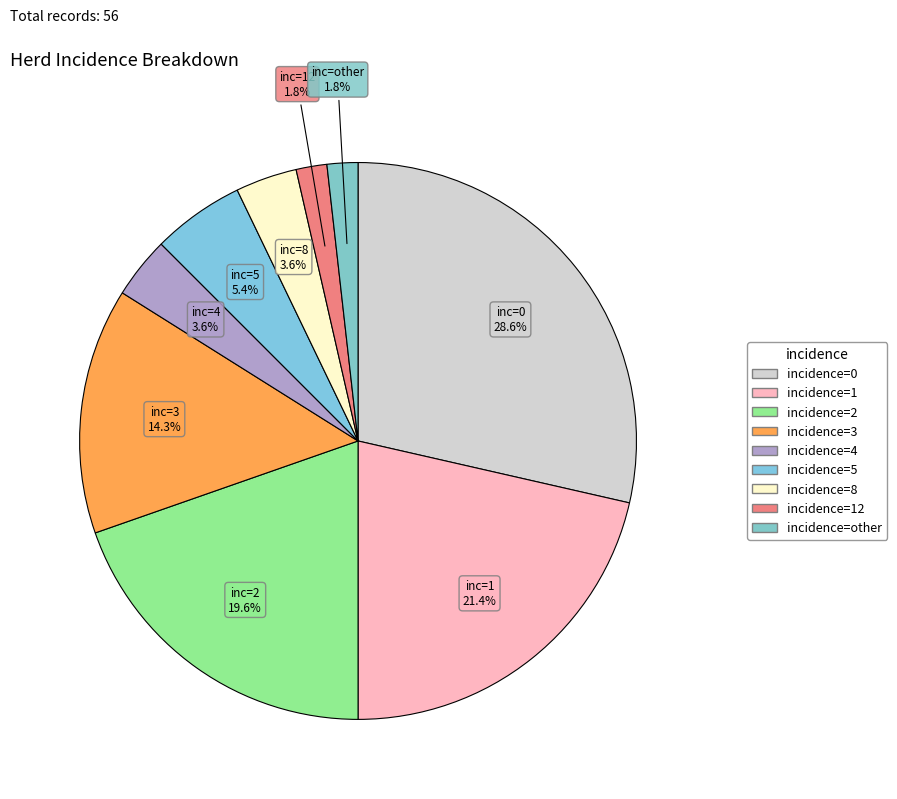

How many slices are in this pie chart?

9